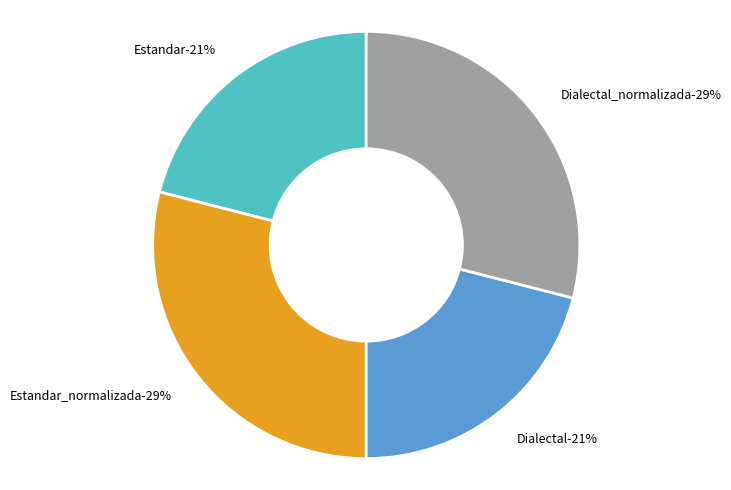

Count the number of slices in the pie.

4